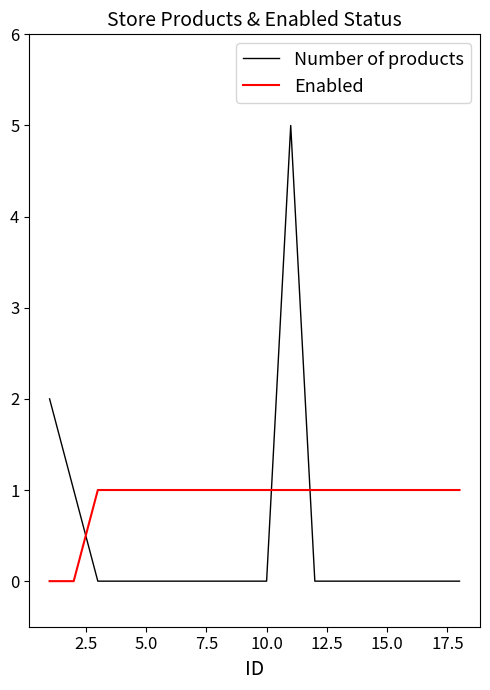

What is the difference between the maximum and minimum values in the Number of products series?

5